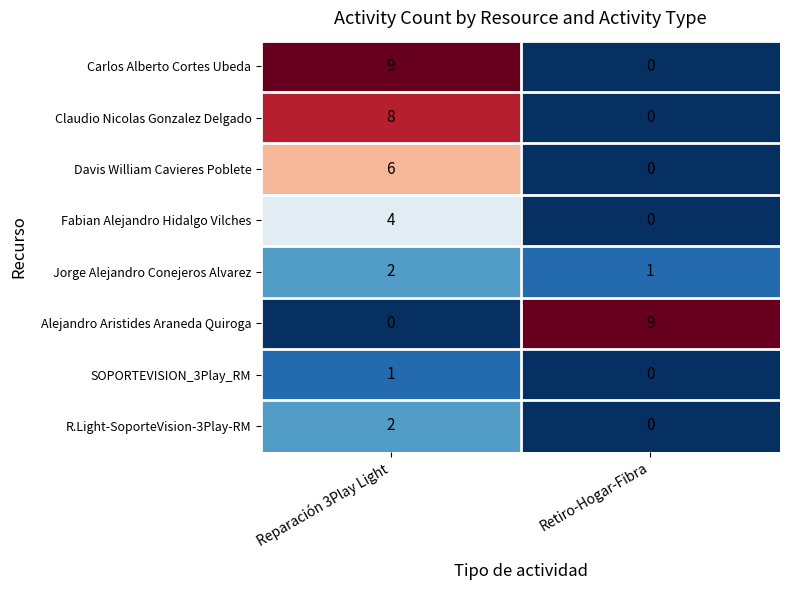

What is the greatest value displayed?

9